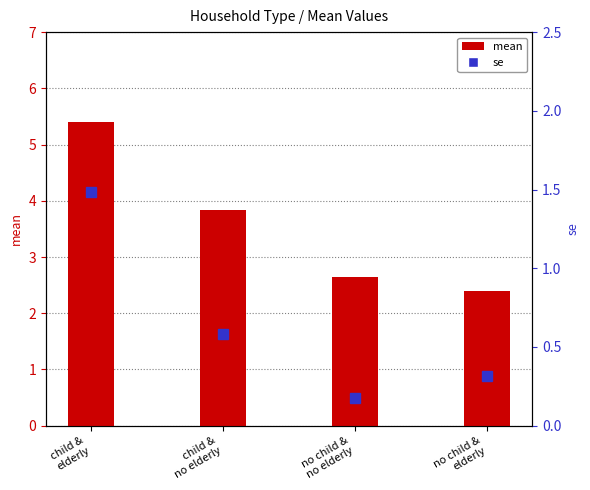

How many series are shown in this chart?

2